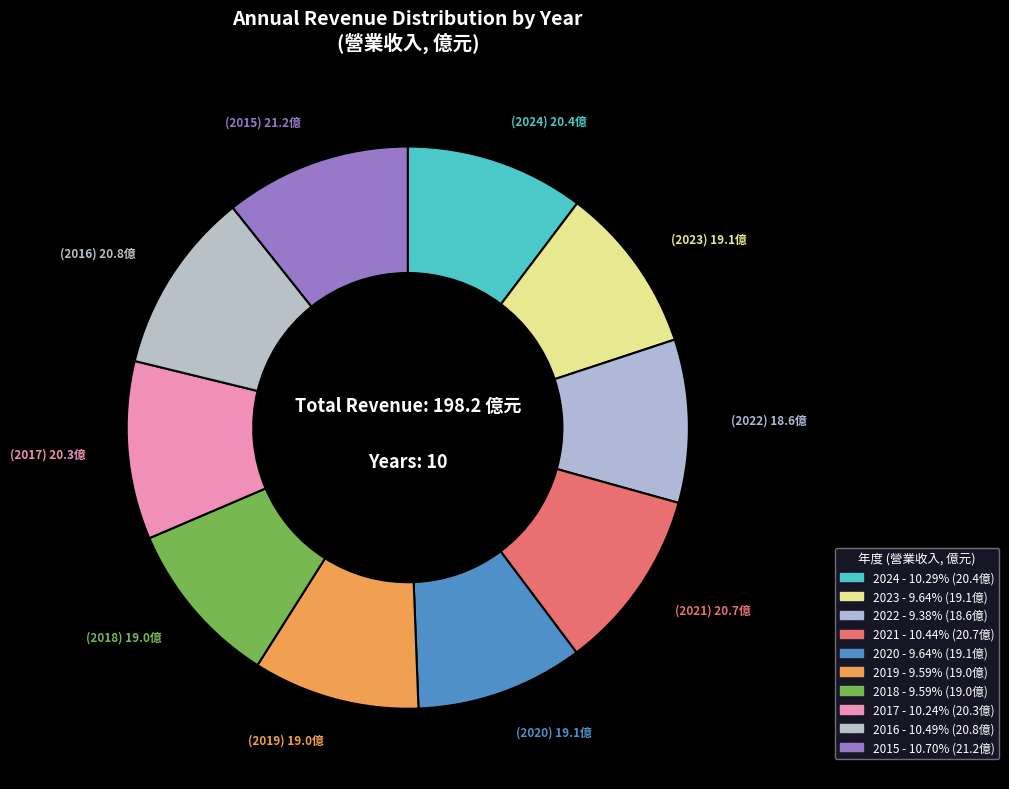

How many segments does this pie chart have?

10